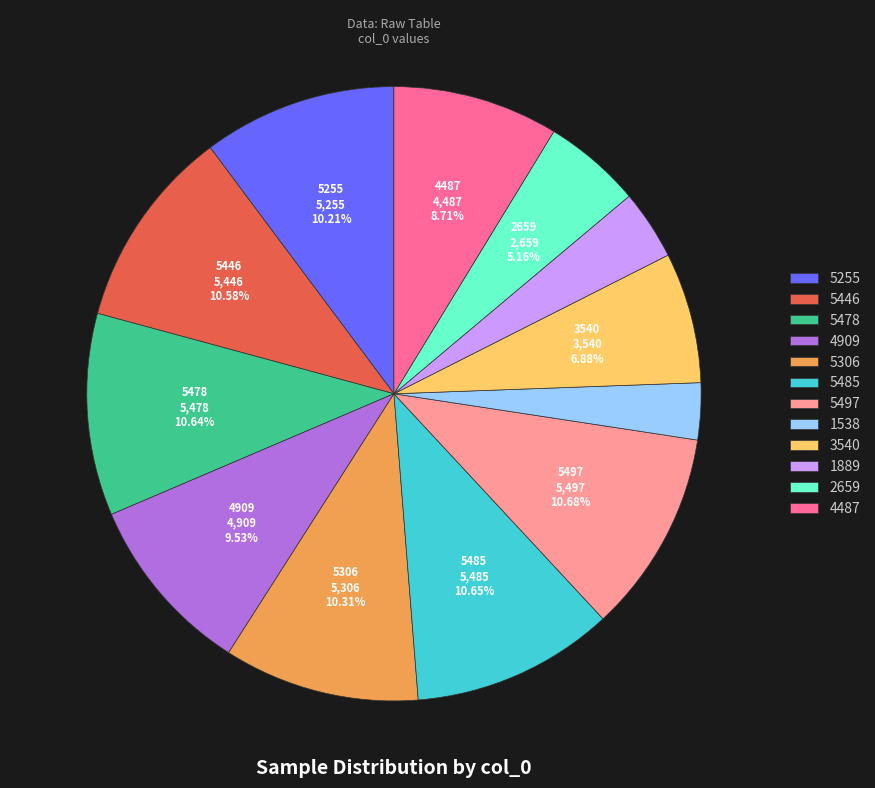

The 5497 slice represents 24% of the pie. True or false?

False